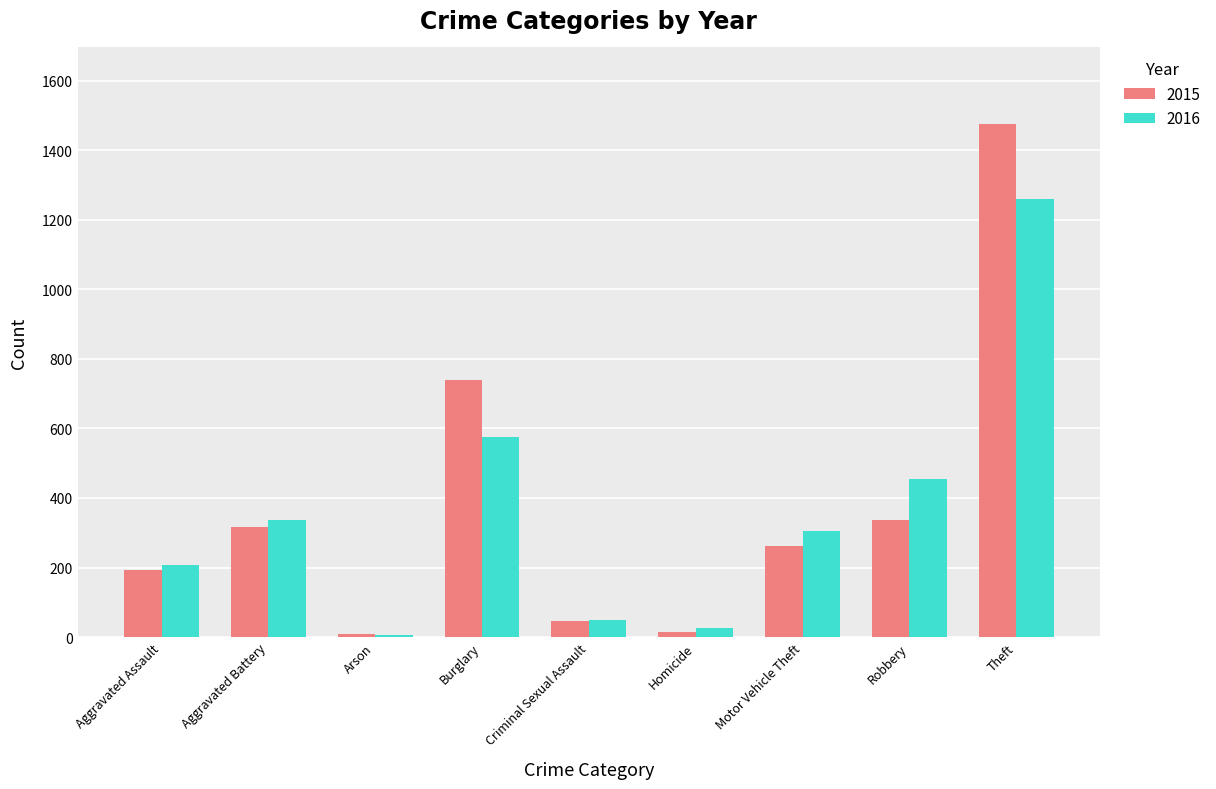

Count the number of data series in this chart.

2